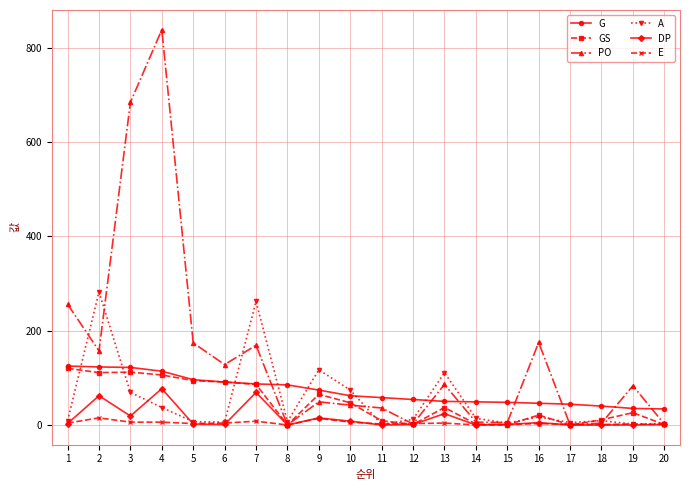

Does the chart have visible grid lines?

Yes